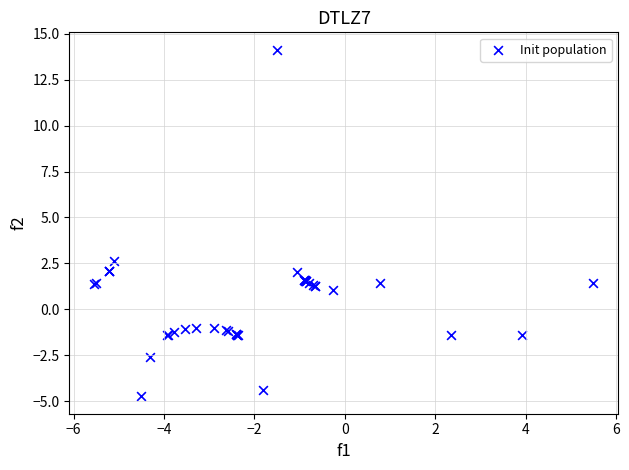

What Y value in the scatter plot is closest to 4?

2.6